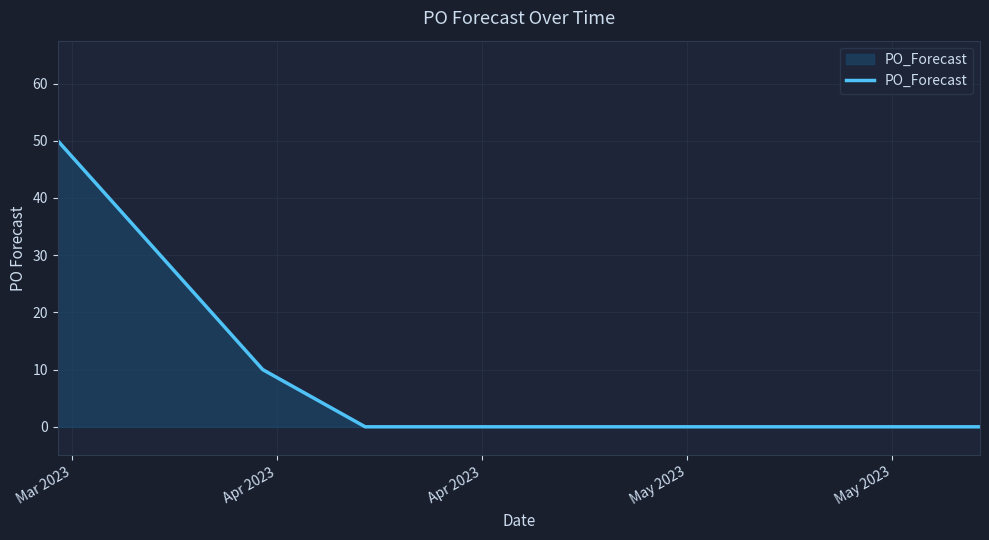

How many values are between 0 and 10?

8